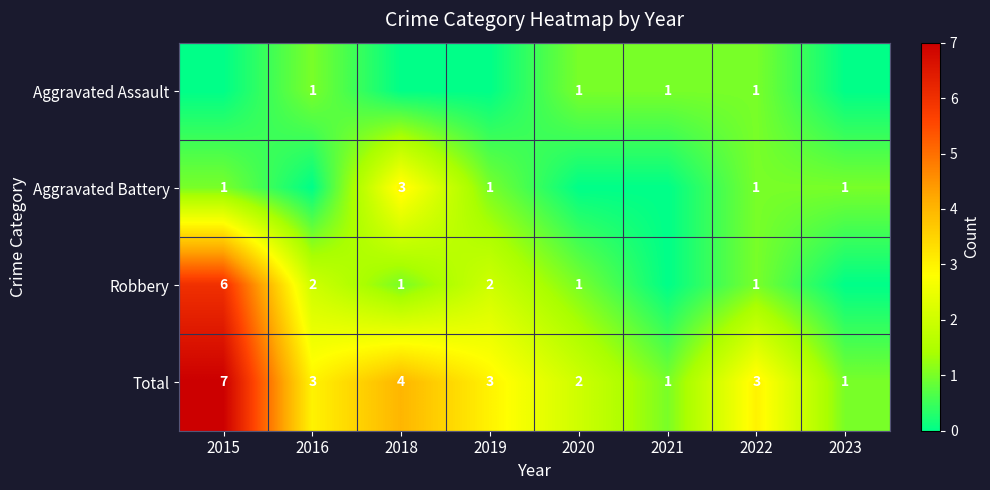

Is it true that Total equals 1 at 2021?

True